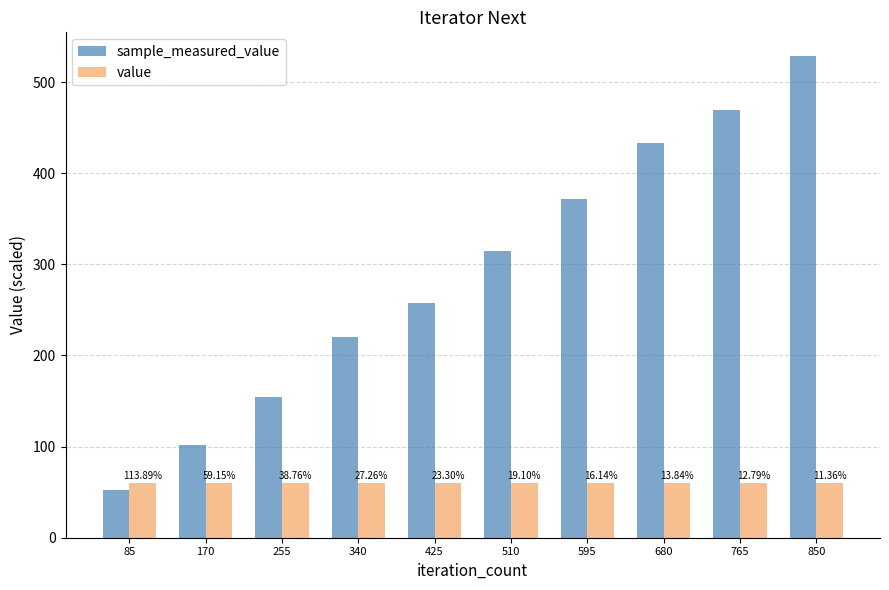

How many bars are there in total?

20